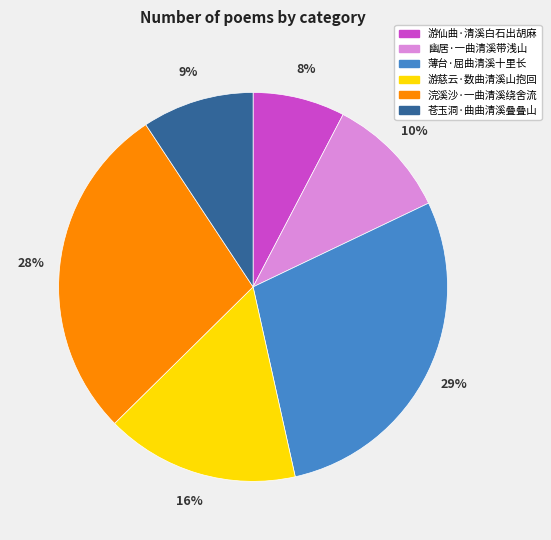

Which category has the biggest portion of the pie?

薄台·屈曲清溪十里长